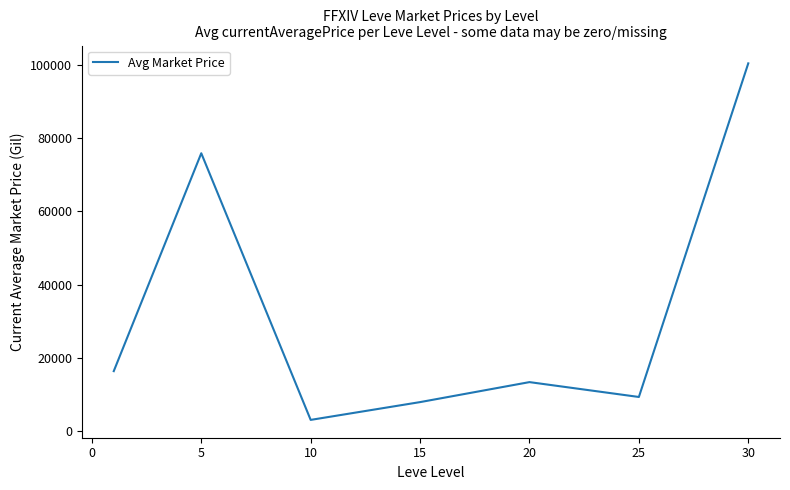

Count the number of values greater than 13311.

4